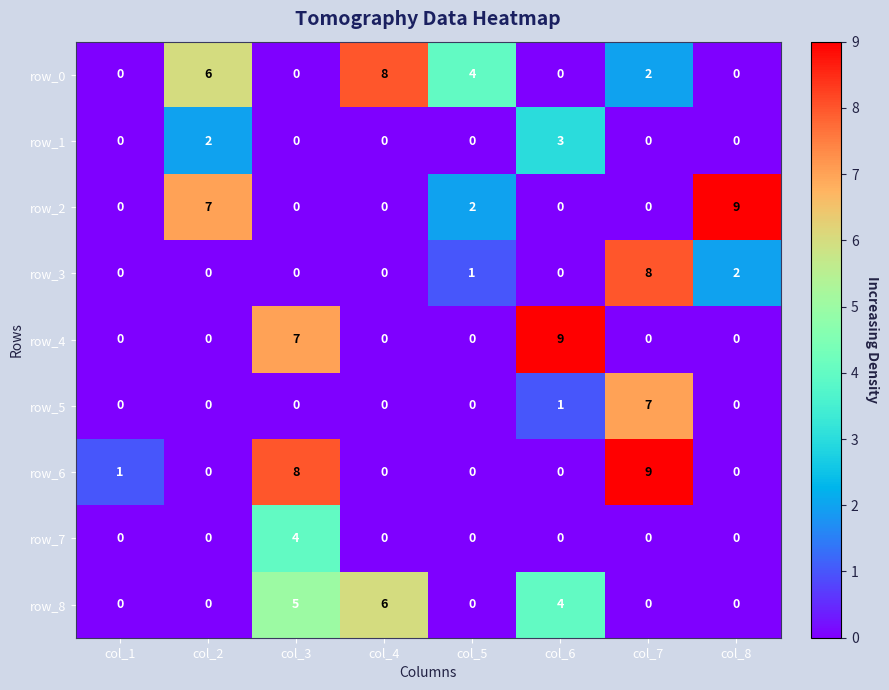

What is the sum of all row_3 values?

11